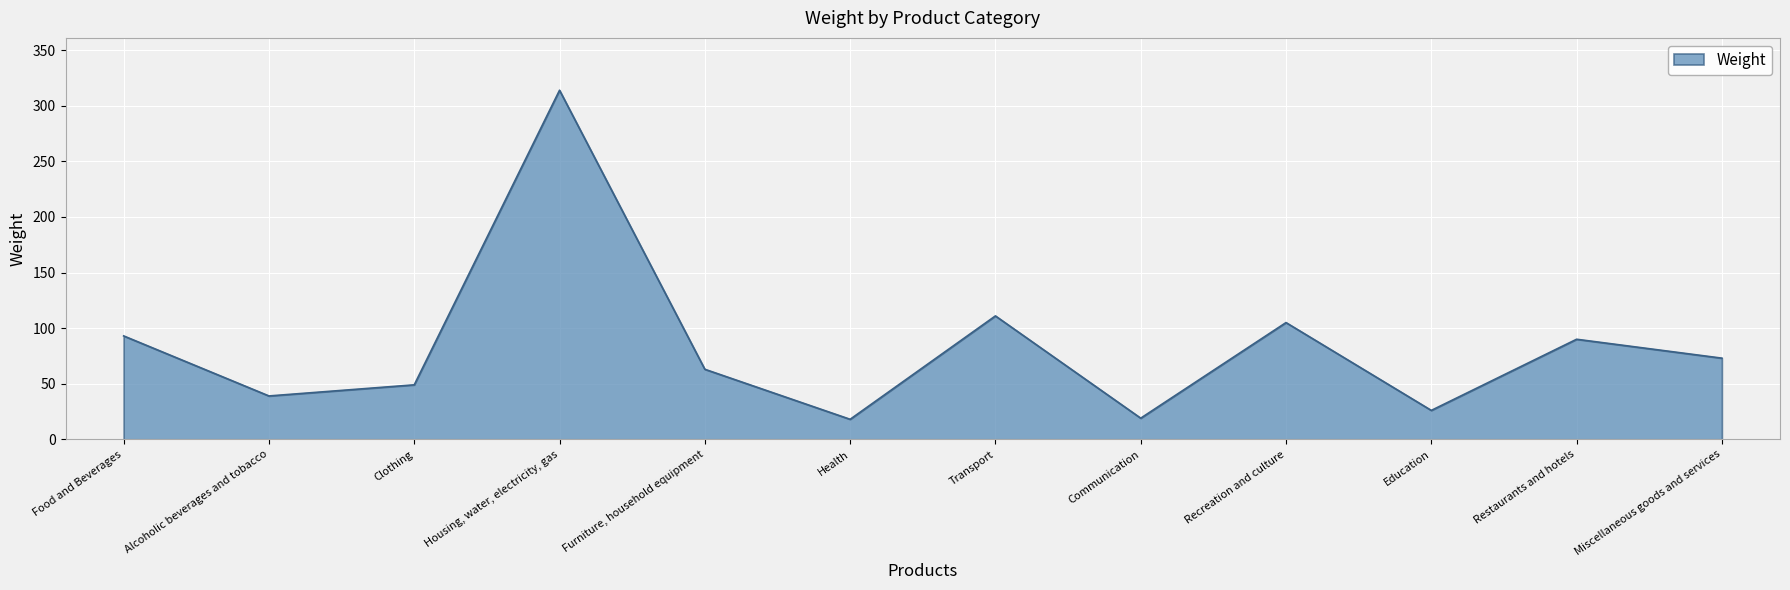

What is the change in value from Health to Transport?

+93